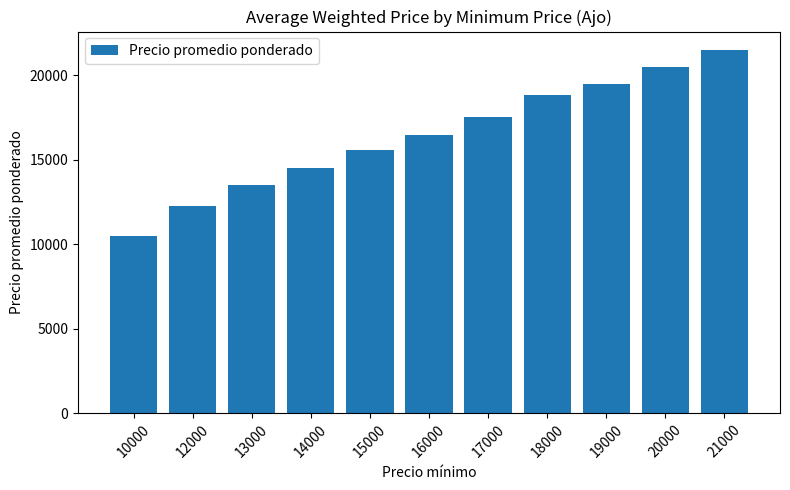

What is the average value?

16427